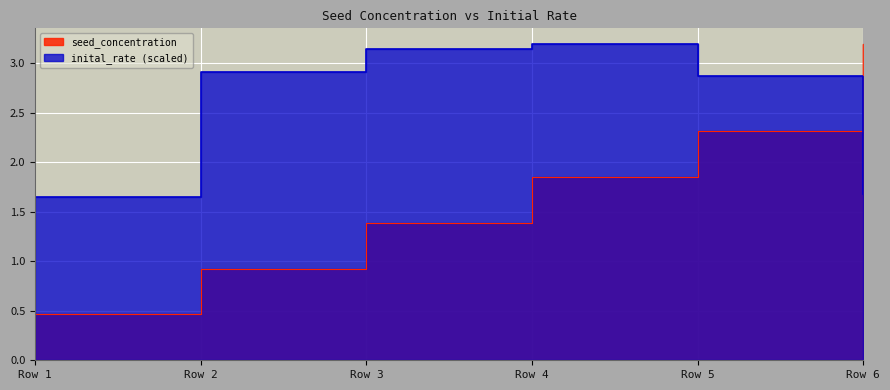

True or false: seed_concentration has more than 0 points higher than both neighbors.

False